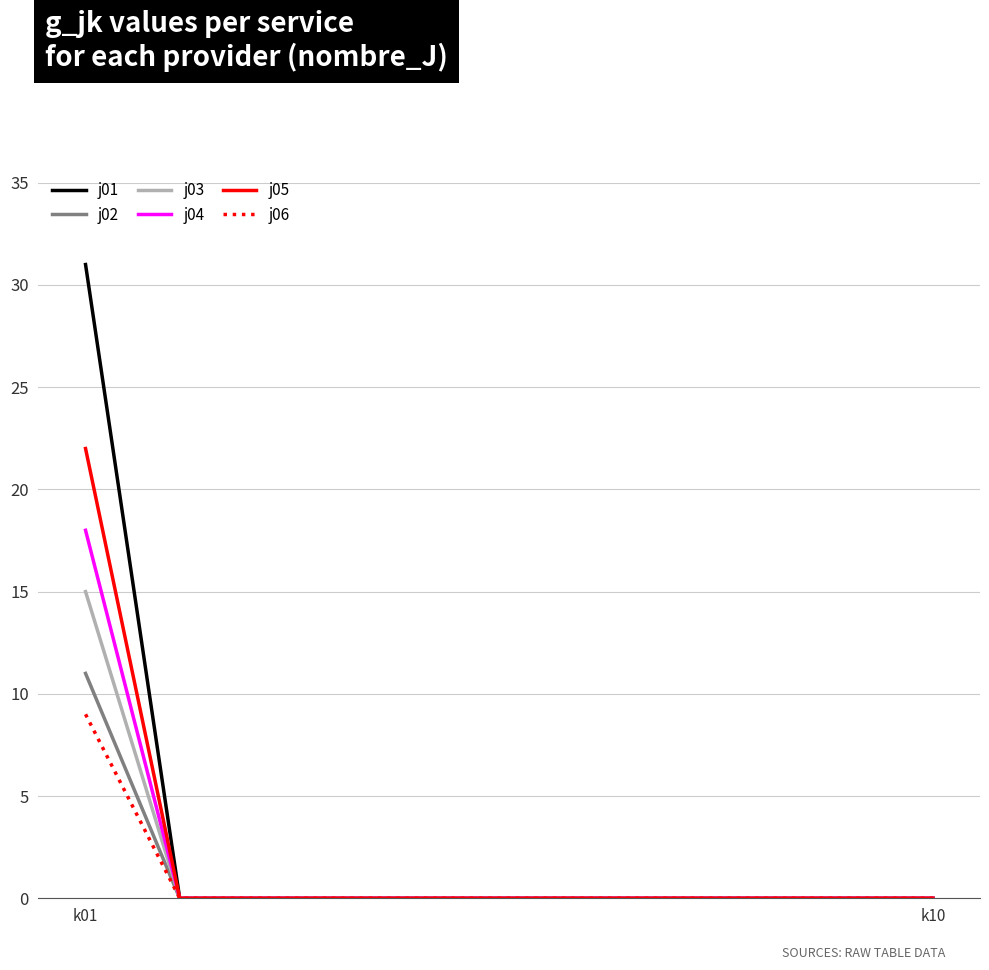

What is the greatest value displayed?

31